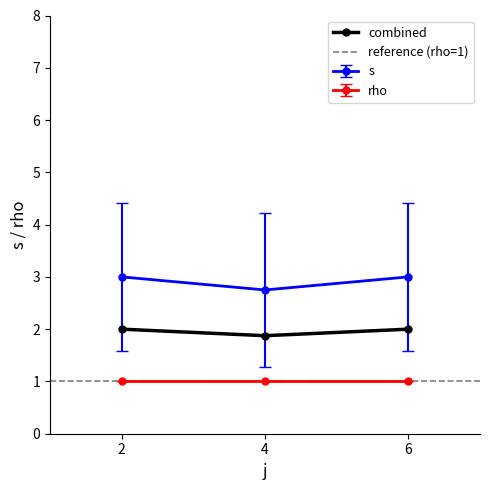

Is it true that s equals 3 at 2?

True